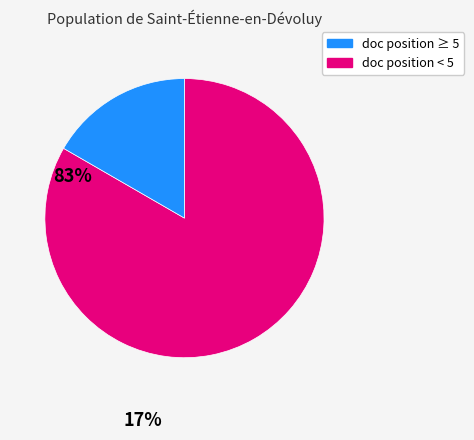

How many slices are in this pie chart?

2